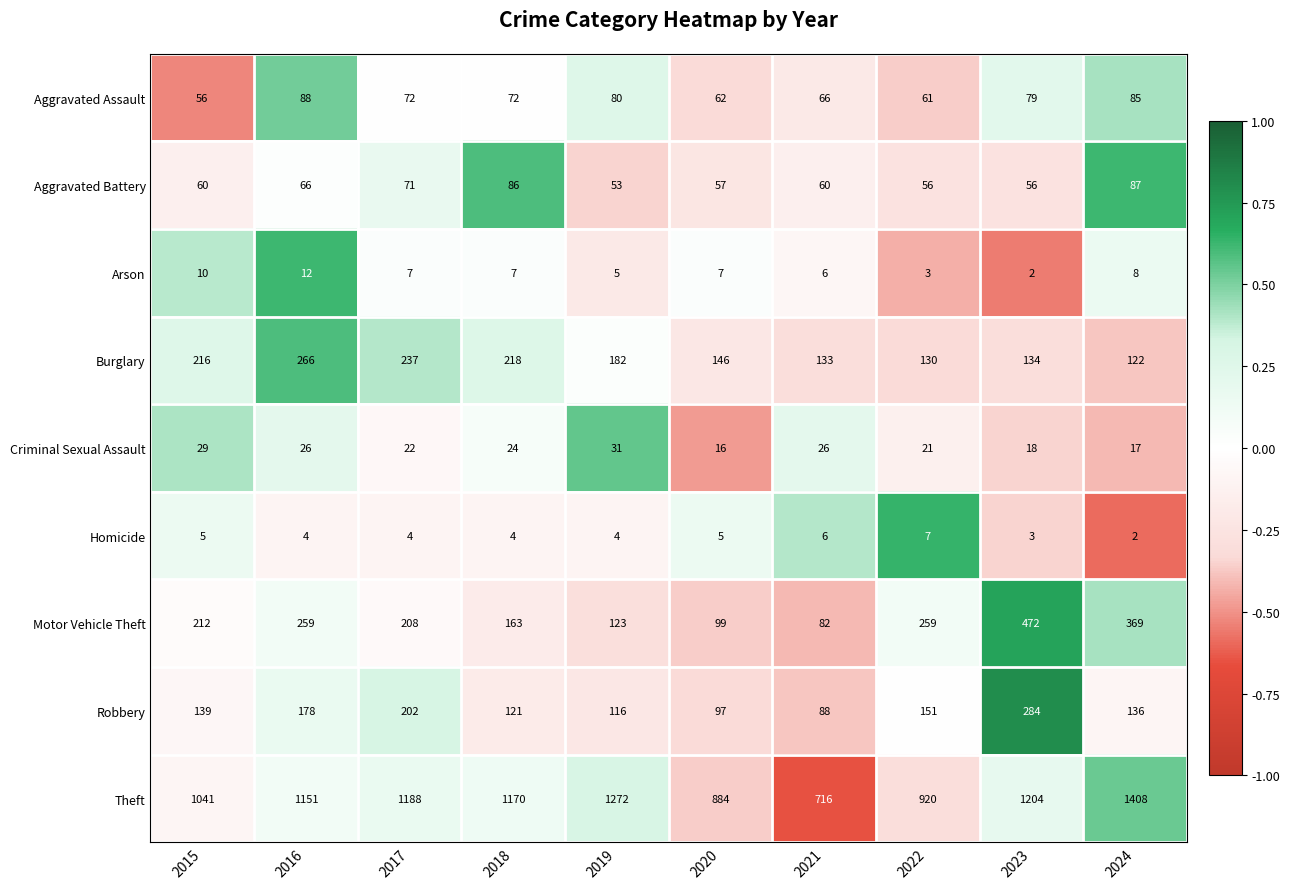

How many series are shown in this chart?

9